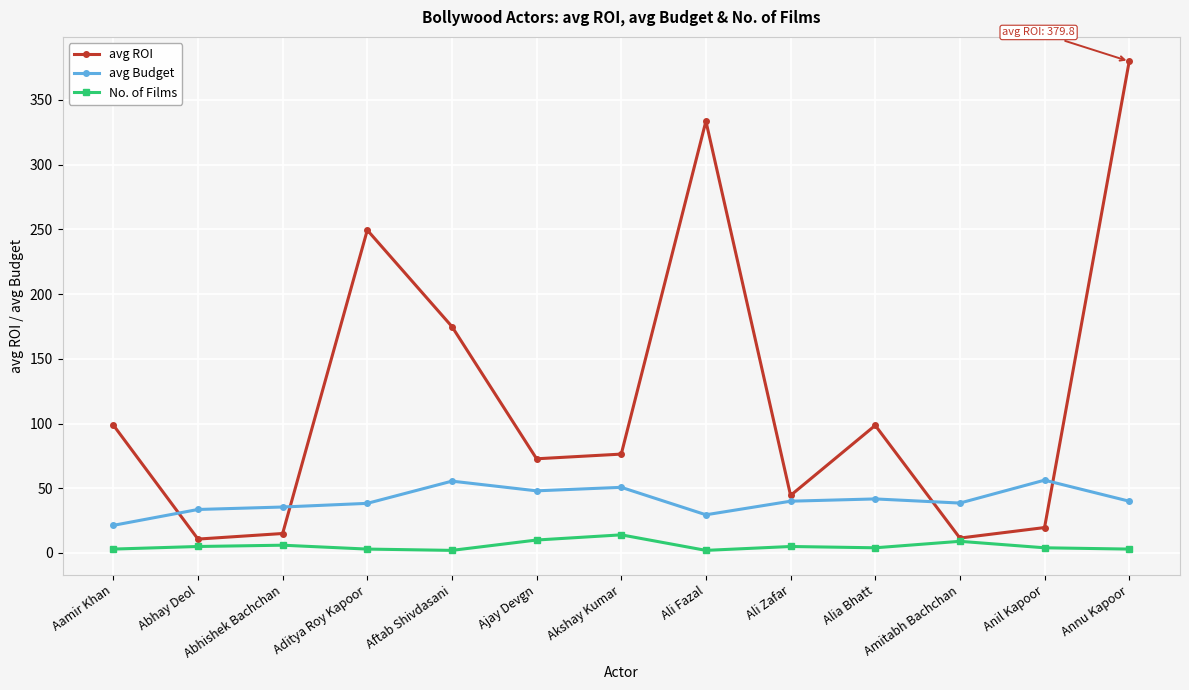

At which label does avg ROI reach its peak?

Annu Kapoor